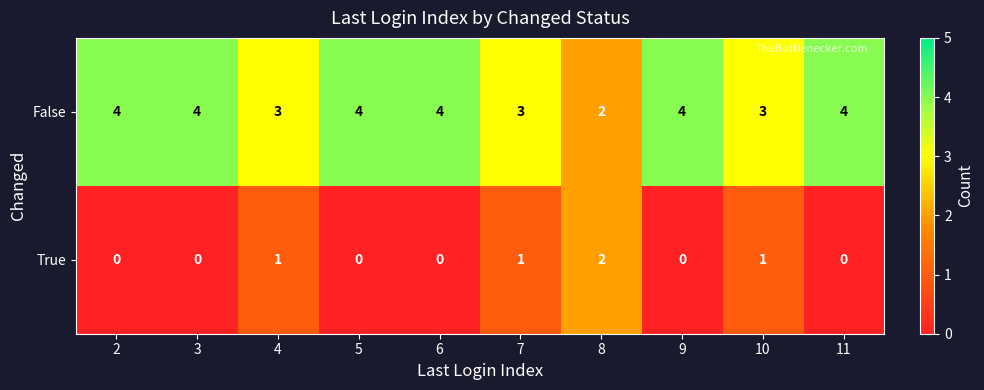

True or false: False has a value of 5 at 4.

False